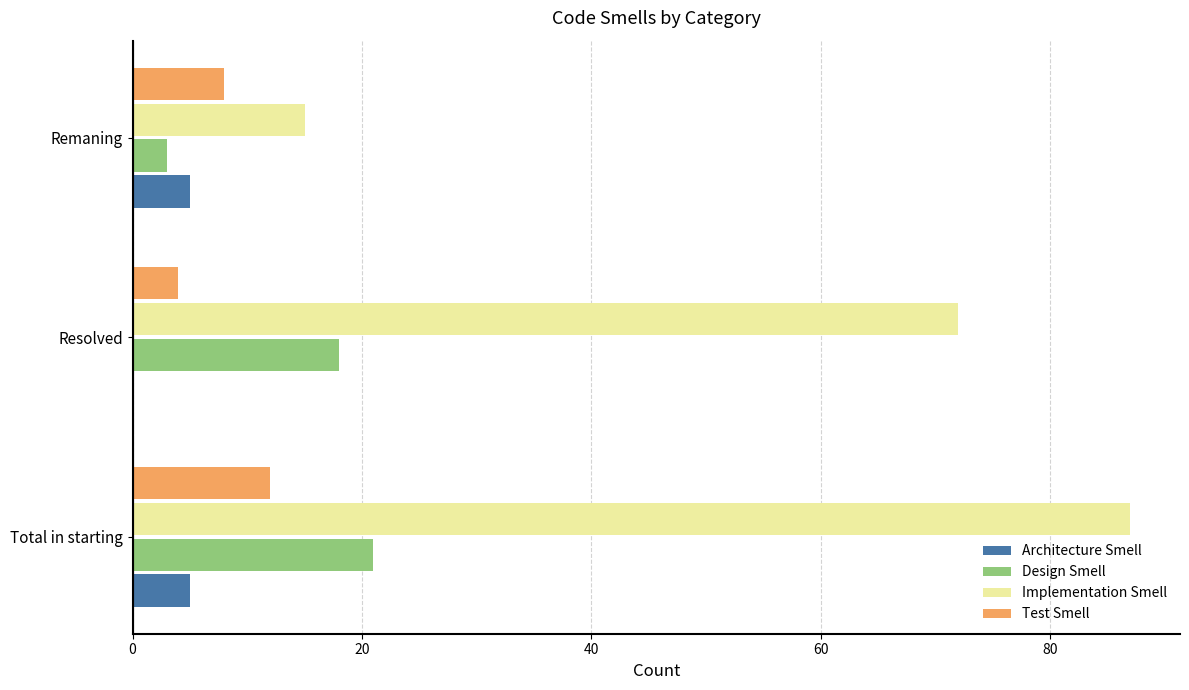

Which series has the largest total across all categories?

Implementation Smell